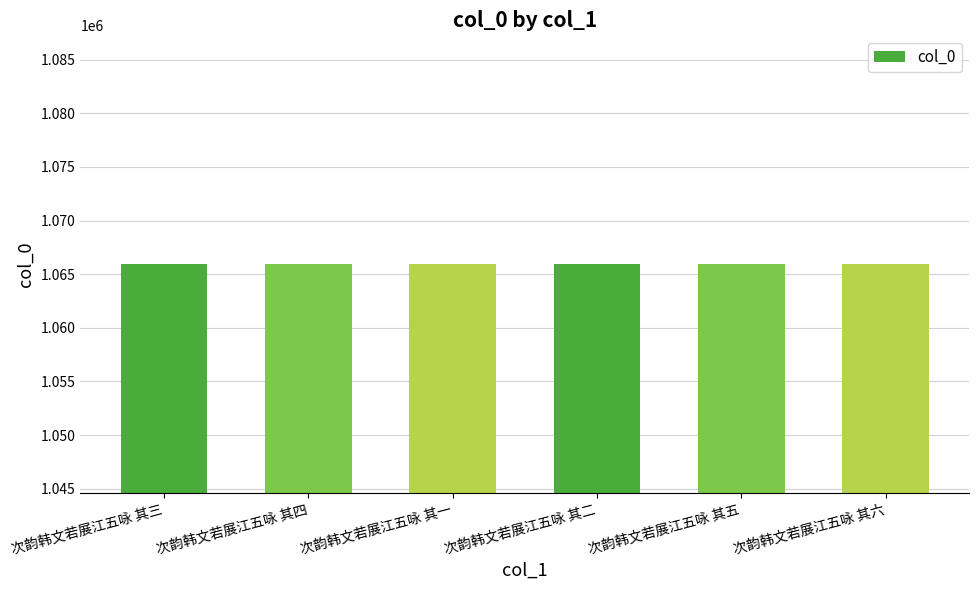

What is the ratio of the value at 次韵韩文若展江五咏 其五 to the value at 次韵韩文若展江五咏 其一?

1.0